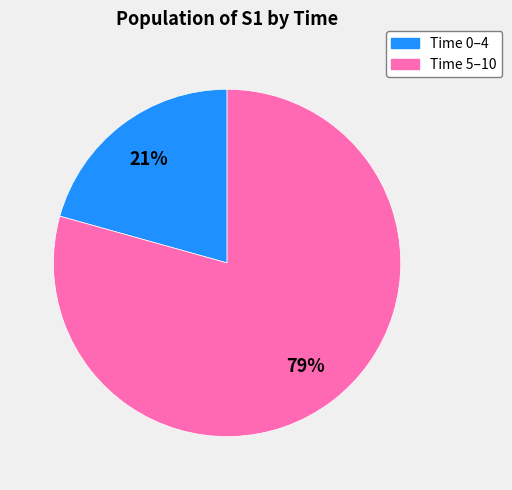

To the nearest percent, what is the average slice percentage?

50%